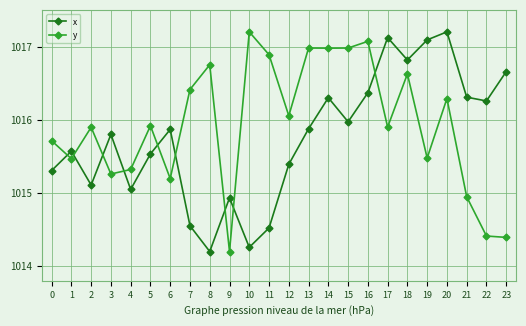

How many lines are shown in the chart?

2